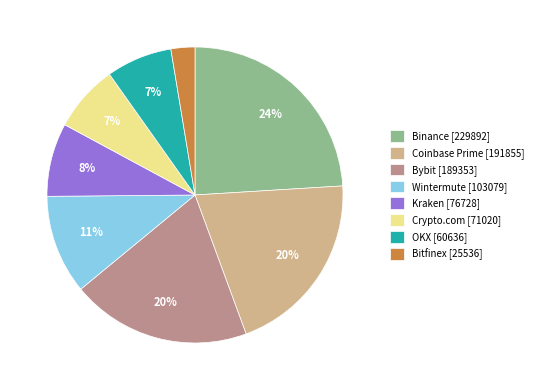

How many segments does this pie chart have?

8